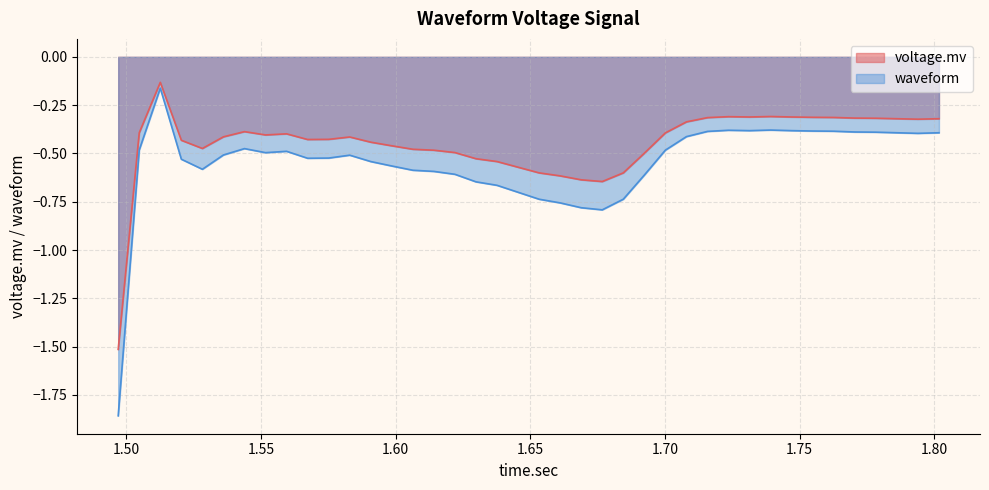

Which series has the largest total across all categories?

voltage.mv